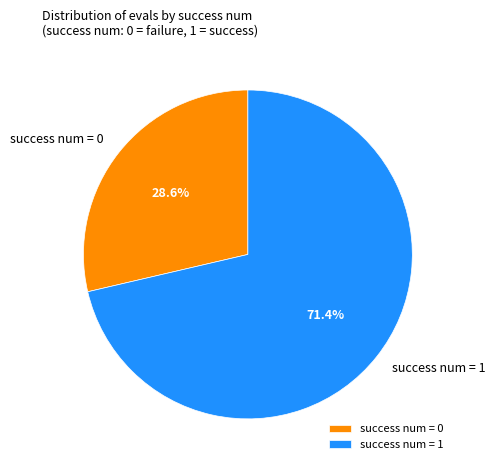

Combined, what portion of the pie is success num = 1 and success num = 0?

100.0%